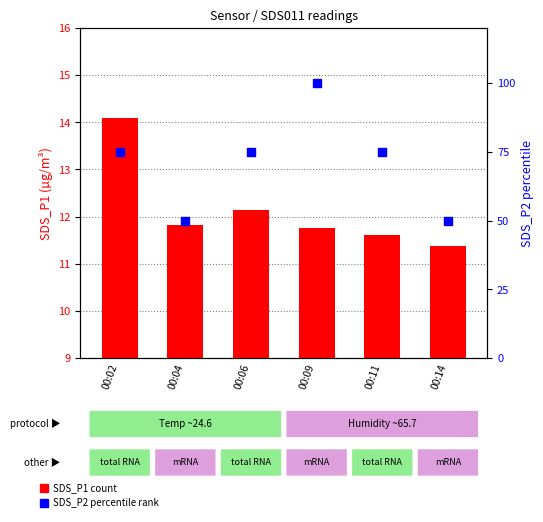

Which series contains the highest Y value?

SDS_P2 (scaled)